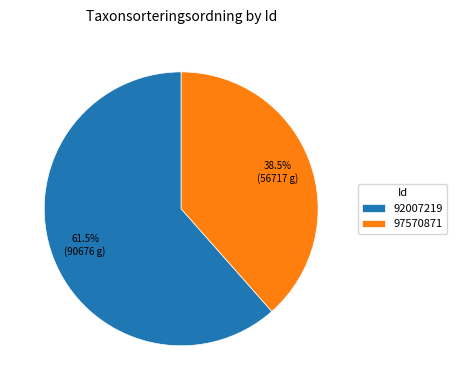

Does 97570871 represent more than half of the total?

No